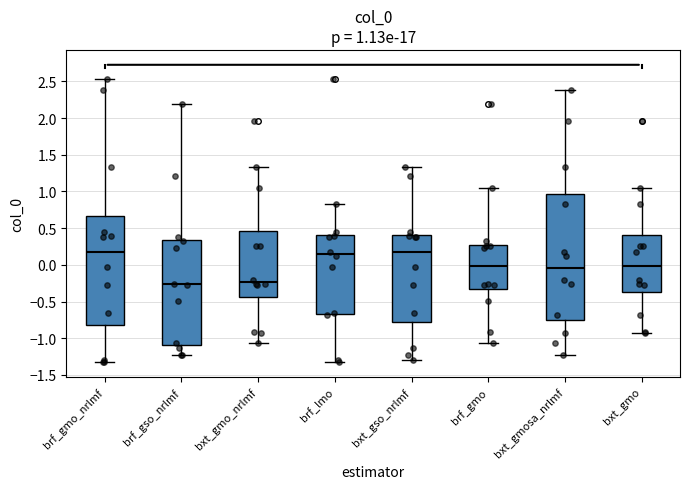

Comparing the boxes themselves (not the whiskers), which one is the tallest?

bxt_gmosa_nrlmf